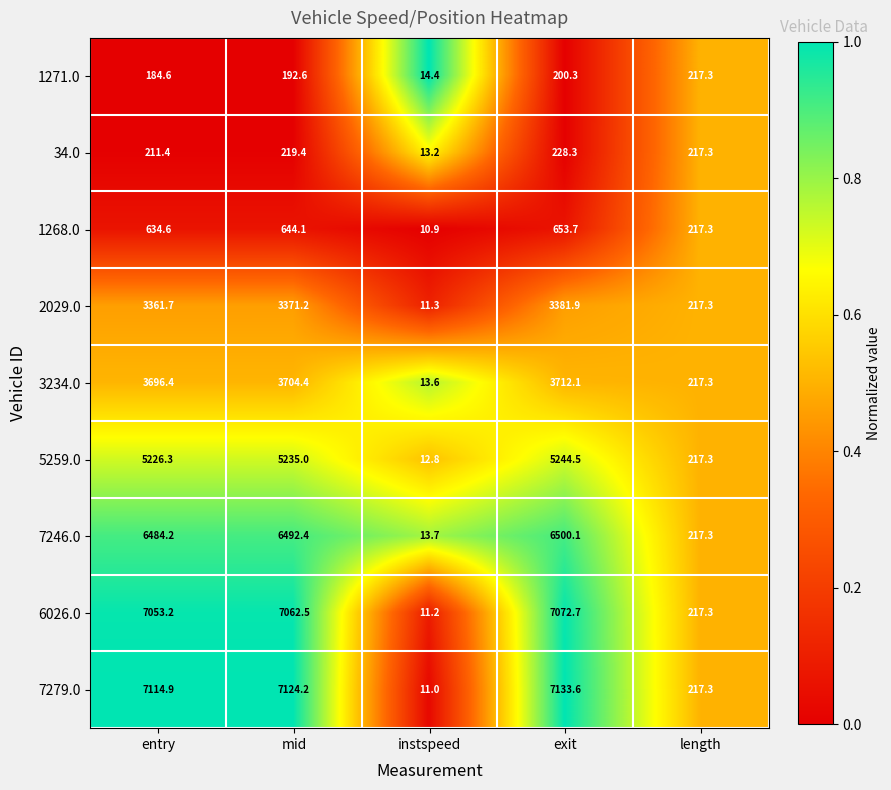

Which category has the lowest value across all series?

instspeed